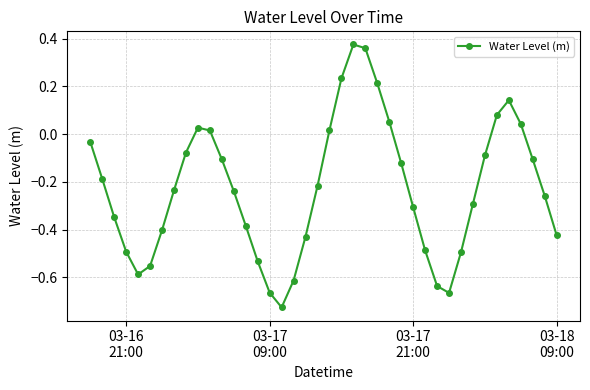

What is the difference between the second highest and minimum values?

1.1